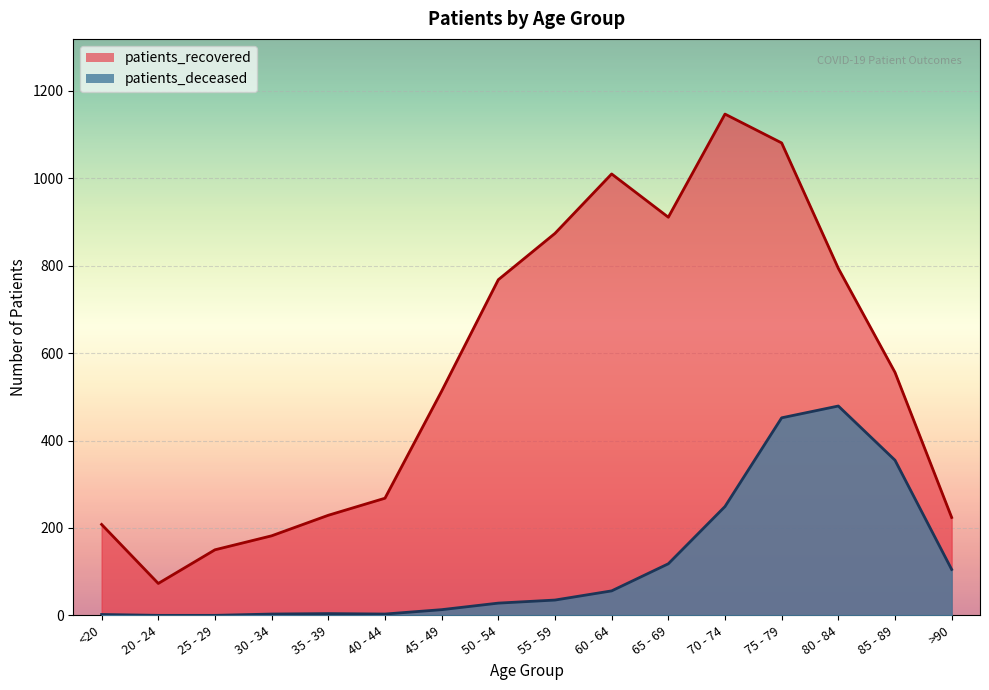

What is the average value of the patients_recovered series?

562